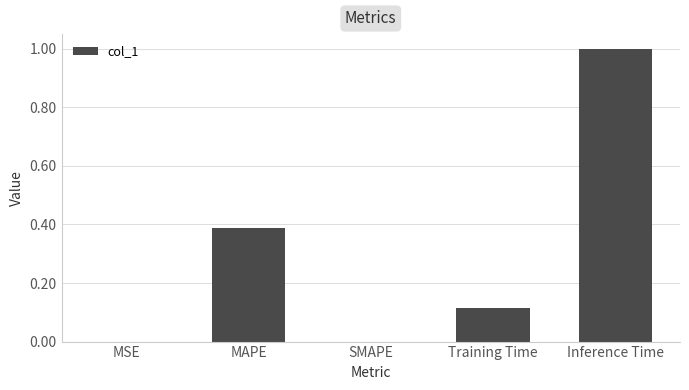

What is the change in value from MSE to MAPE?

+0.4